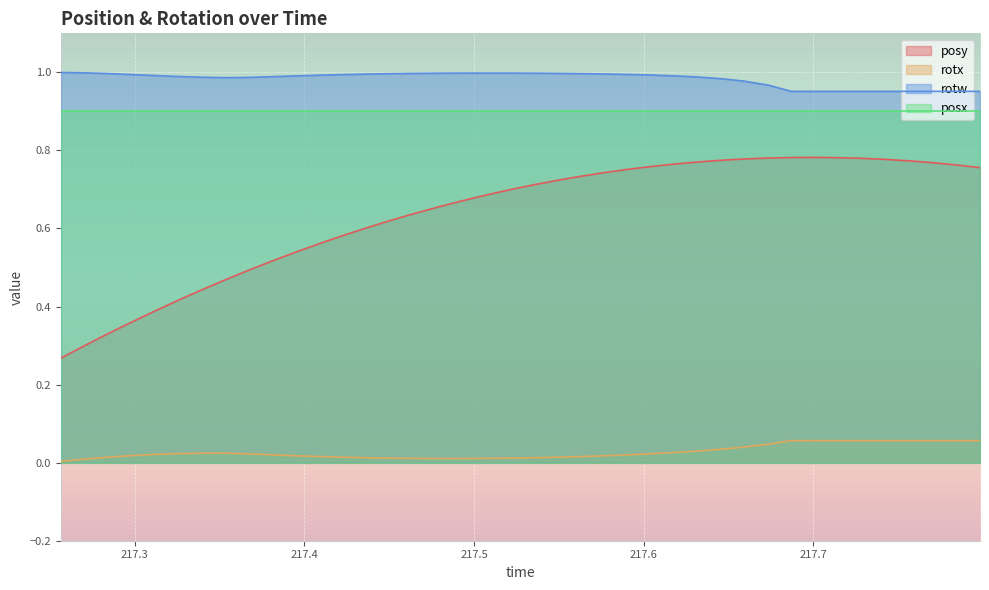

What is the sum of all rotx values?

1.1